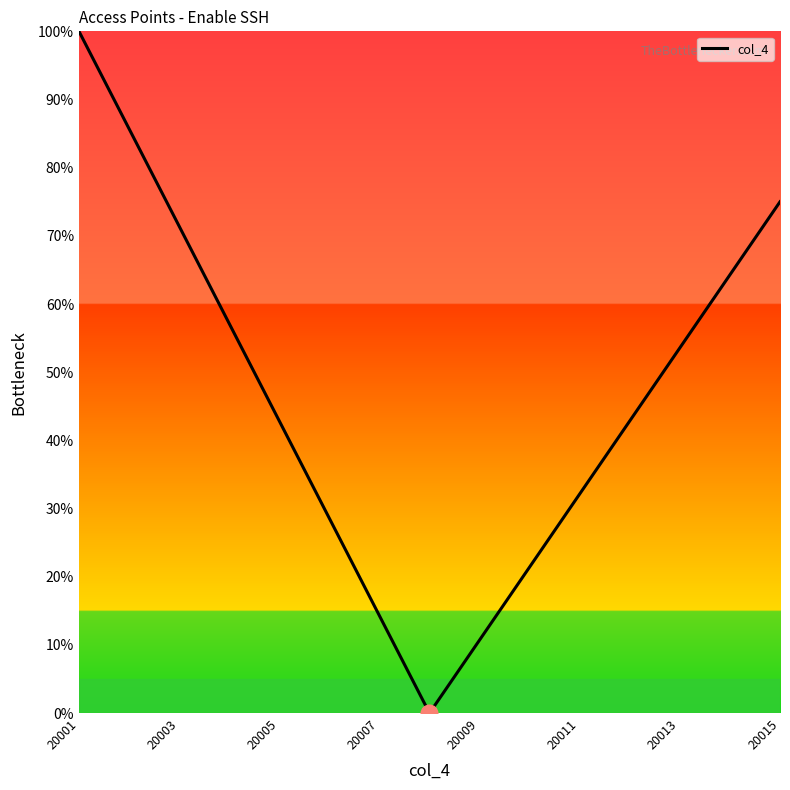

What is the greatest value displayed?

100.0